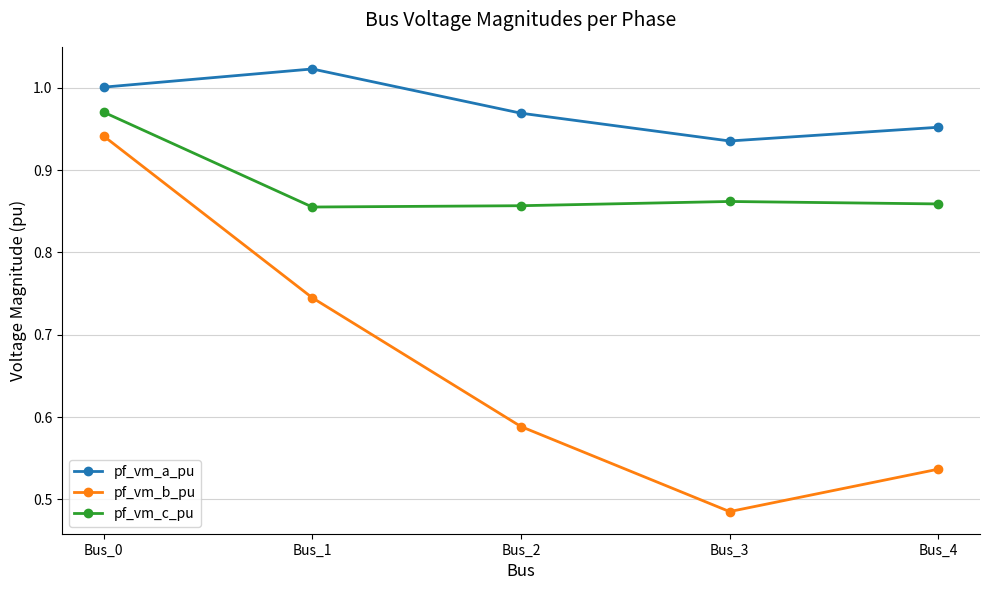

How many interior local valleys does the pf_vm_b_pu series have?

1